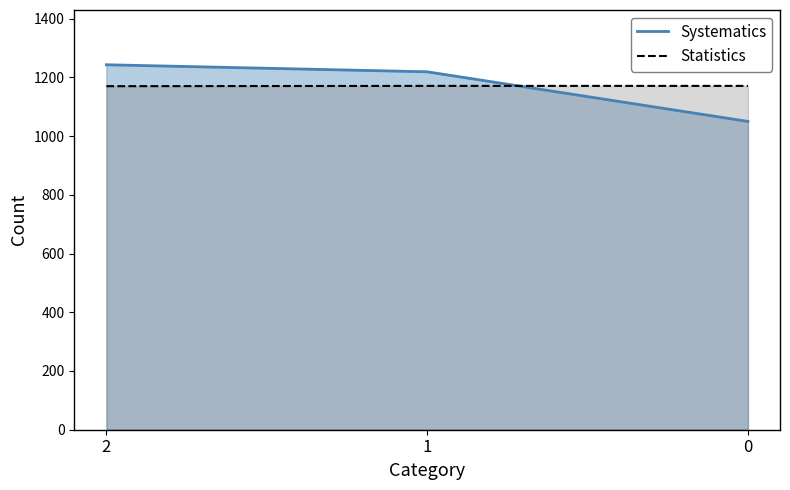

The Statistics series shows 1170 at 2. True or false?

True